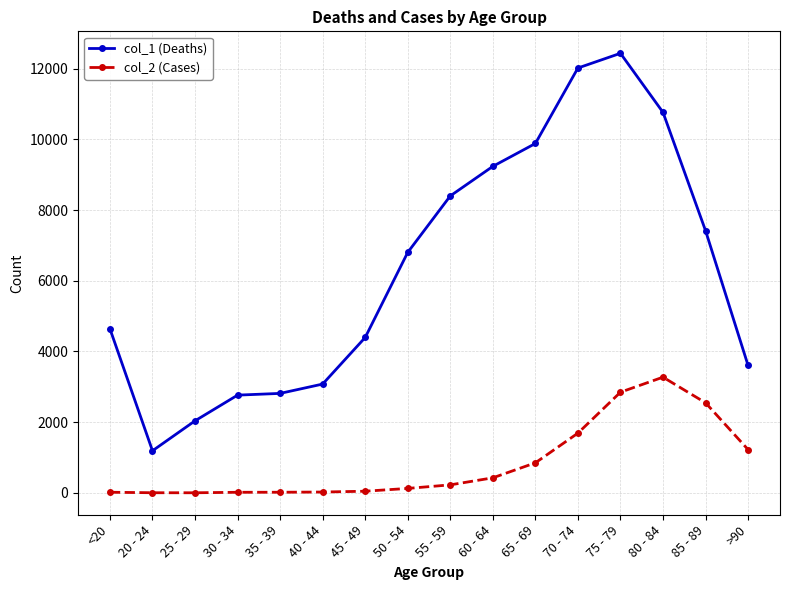

What is the sum of the col_2 (Cases) values at 40 - 44 and 30 - 34?

41